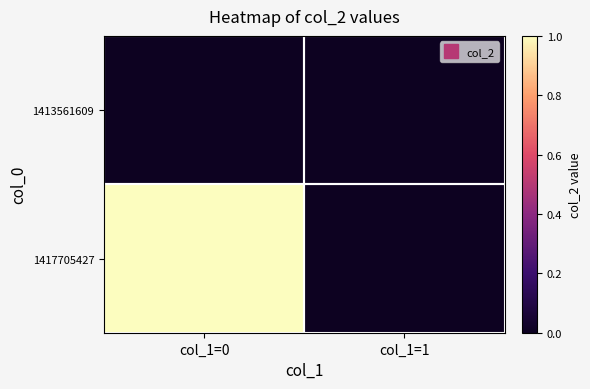

Reading left to right, extract all data points from this chart.

1413561609: col_1=0=0	col_1=1=0
1417705427: col_1=0=1	col_1=1=0